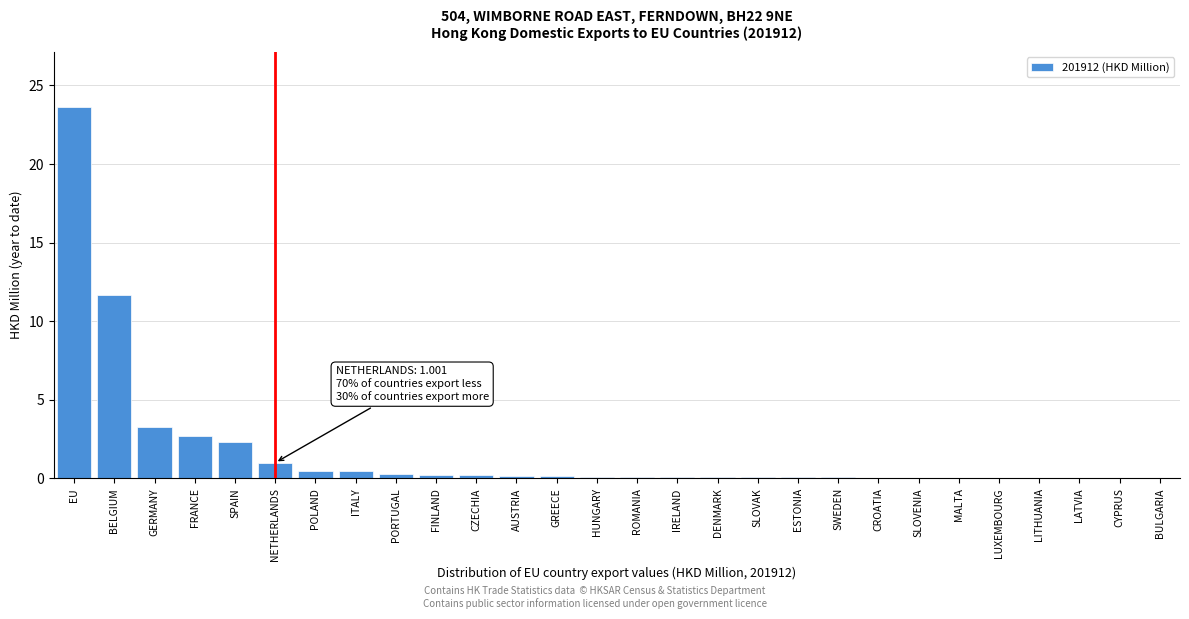

Where is the data nearest to the value 11?

BELGIUM